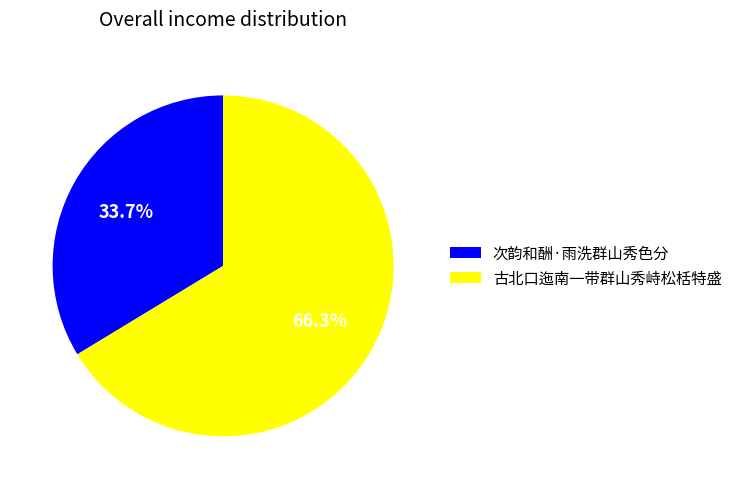

To the nearest percent, what portion does 次韵和酬·雨洗群山秀色分 represent?

34%